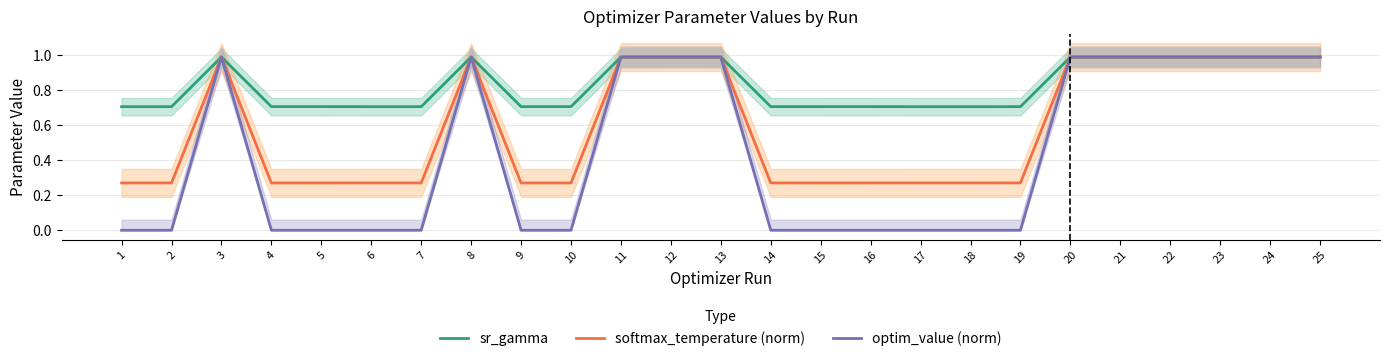

Which series has the largest total across all categories?

sr_gamma